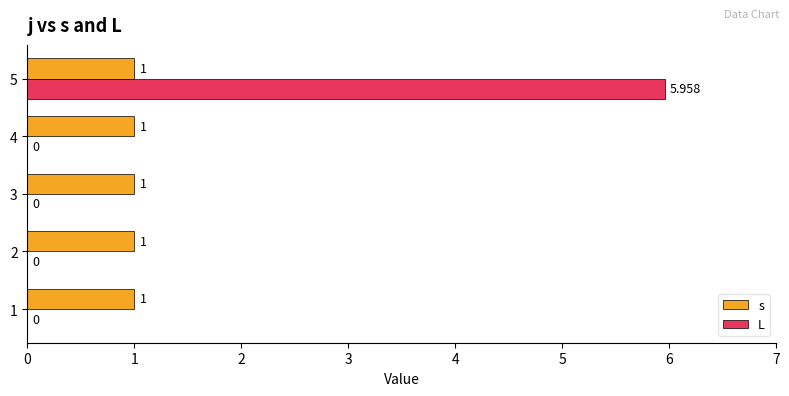

What is the maximum value for s?

1.0